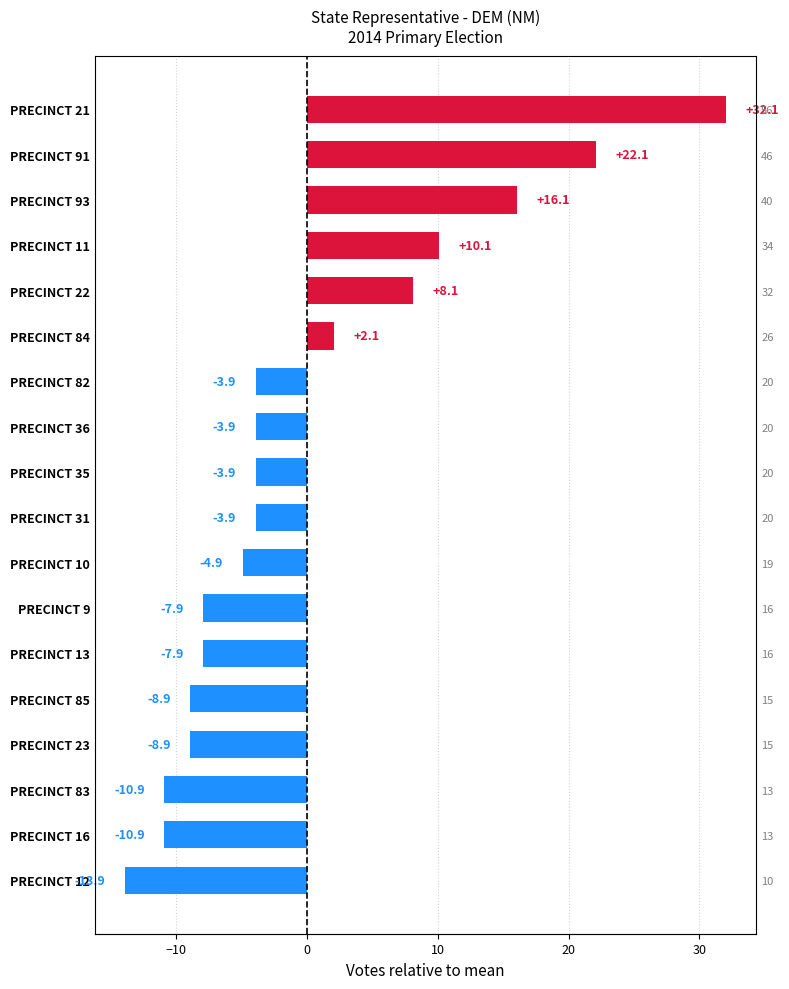

What is the minimum value shown in the chart?

-13.9